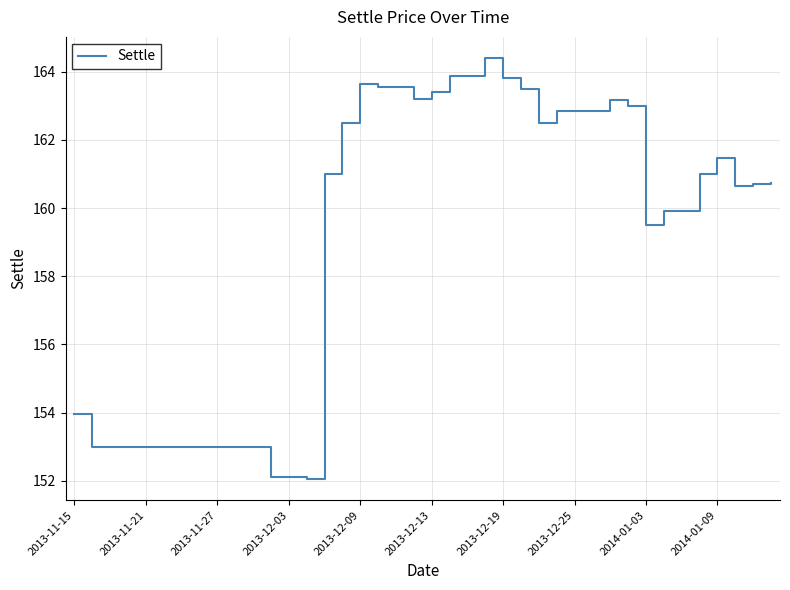

What is the minimum value shown in the chart?

152.1